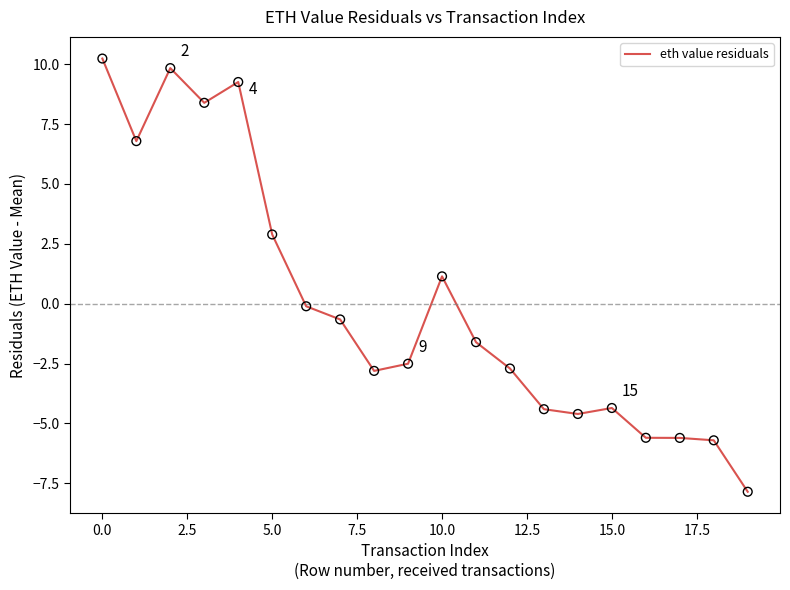

What is the minimum value shown in the chart?

-7.9